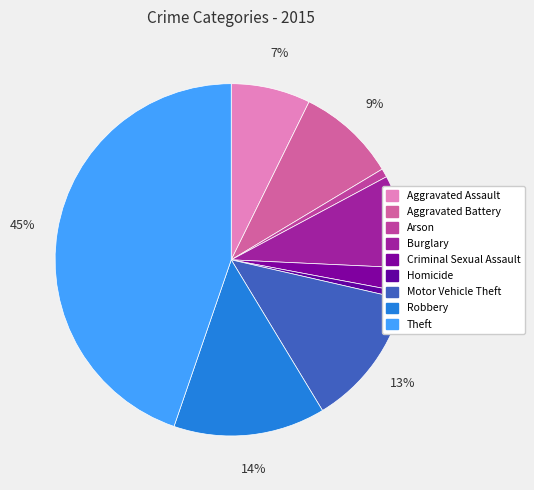

How much of the chart is everything except Burglary?

91.4%